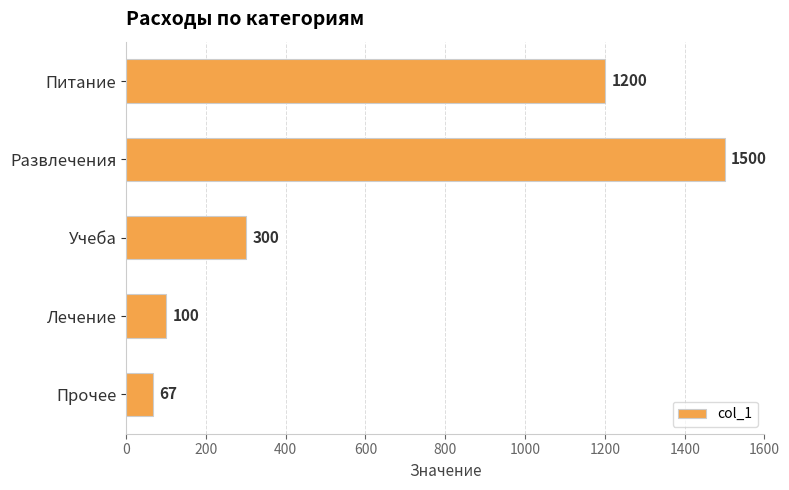

Reading top to bottom, extract all data points from this chart.

1200	1500	300	100	67